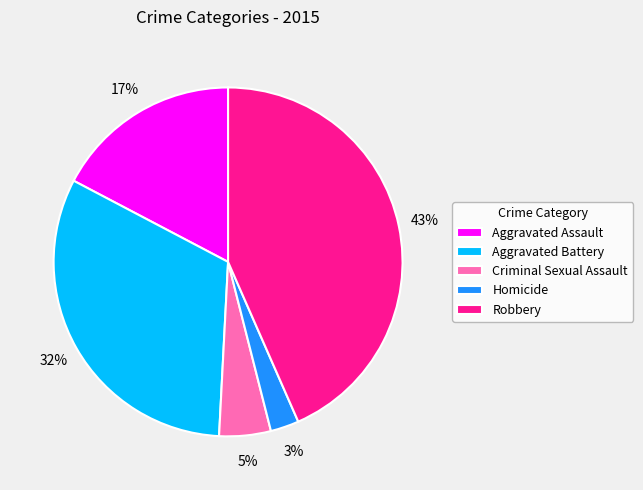

True or false: Aggravated Assault accounts for 25% of the total.

False